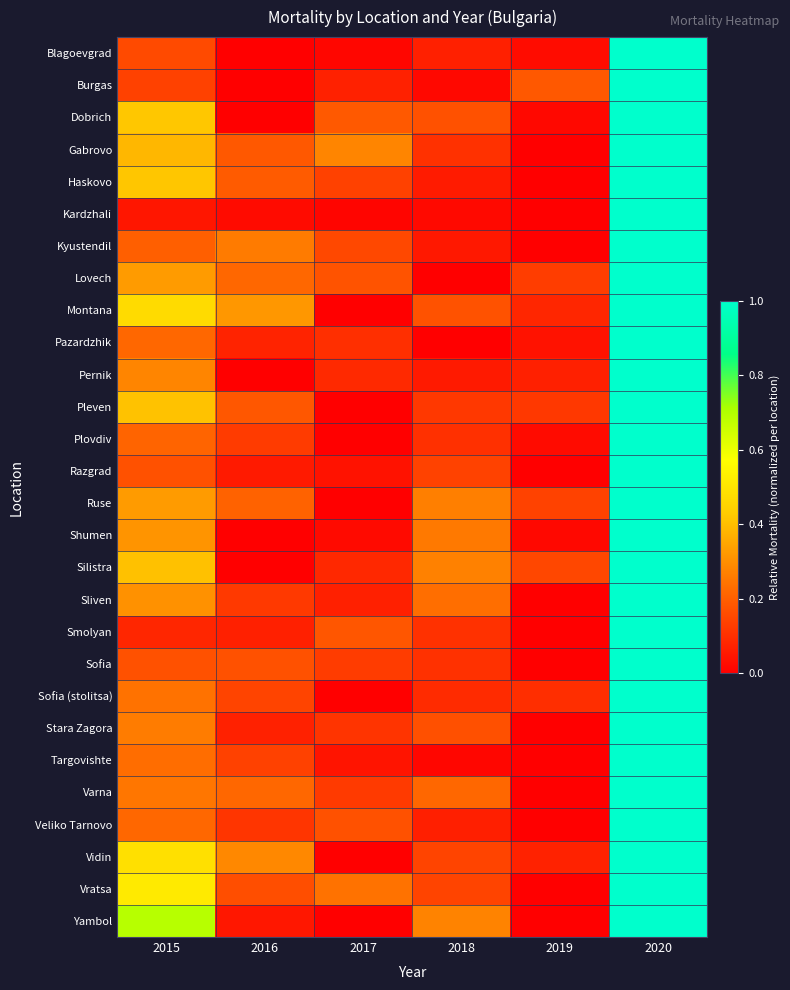

Reading left to right, extract all data points from this chart.

Blagoevgrad: 2015=0.2	2016=0.0	2017=0.0	2018=0.1	2019=0.0	2020=1.0
Burgas: 2015=0.1	2016=0.0	2017=0.1	2018=0.0	2019=0.2	2020=1.0
Dobrich: 2015=0.4	2016=0.0	2017=0.2	2018=0.2	2019=0.0	2020=1.0
Gabrovo: 2015=0.4	2016=0.2	2017=0.3	2018=0.1	2019=0.0	2020=1.0
Haskovo: 2015=0.4	2016=0.2	2017=0.1	2018=0.1	2019=0.0	2020=1.0
Kardzhali: 2015=0.0	2016=0.0	2017=0.0	2018=0.0	2019=0.0	2020=1.0
Kyustendil: 2015=0.2	2016=0.3	2017=0.2	2018=0.1	2019=0.0	2020=1.0
Lovech: 2015=0.3	2016=0.2	2017=0.2	2018=0.0	2019=0.1	2020=1.0
Montana: 2015=0.5	2016=0.3	2017=0.0	2018=0.2	2019=0.1	2020=1.0
Pazardzhik: 2015=0.2	2016=0.1	2017=0.1	2018=0.0	2019=0.0	2020=1.0
Pernik: 2015=0.3	2016=0.0	2017=0.1	2018=0.1	2019=0.1	2020=1.0
Pleven: 2015=0.4	2016=0.2	2017=0.0	2018=0.1	2019=0.1	2020=1.0
Plovdiv: 2015=0.2	2016=0.1	2017=0.0	2018=0.1	2019=0.0	2020=1.0
Razgrad: 2015=0.2	2016=0.1	2017=0.0	2018=0.1	2019=0.0	2020=1.0
Ruse: 2015=0.3	2016=0.2	2017=0.0	2018=0.3	2019=0.1	2020=1.0
Shumen: 2015=0.3	2016=0.0	2017=0.0	2018=0.3	2019=0.0	2020=1.0
Silistra: 2015=0.4	2016=0.0	2017=0.1	2018=0.3	2019=0.2	2020=1.0
Sliven: 2015=0.3	2016=0.1	2017=0.1	2018=0.2	2019=0.0	2020=1.0
Smolyan: 2015=0.1	2016=0.1	2017=0.2	2018=0.1	2019=0.0	2020=1.0
Sofia: 2015=0.2	2016=0.2	2017=0.1	2018=0.1	2019=0.0	2020=1.0
Sofia (stolitsa): 2015=0.2	2016=0.1	2017=0.0	2018=0.1	2019=0.1	2020=1.0
Stara Zagora: 2015=0.3	2016=0.1	2017=0.1	2018=0.2	2019=0.0	2020=1.0
Targovishte: 2015=0.2	2016=0.1	2017=0.0	2018=0.0	2019=0.0	2020=1.0
Varna: 2015=0.2	2016=0.2	2017=0.1	2018=0.2	2019=0.0	2020=1.0
Veliko Tarnovo: 2015=0.2	2016=0.1	2017=0.2	2018=0.1	2019=0.0	2020=1.0
Vidin: 2015=0.5	2016=0.3	2017=0.0	2018=0.1	2019=0.1	2020=1.0
Vratsa: 2015=0.5	2016=0.2	2017=0.2	2018=0.1	2019=0.0	2020=1.0
Yambol: 2015=0.7	2016=0.1	2017=0.0	2018=0.3	2019=0.0	2020=1.0